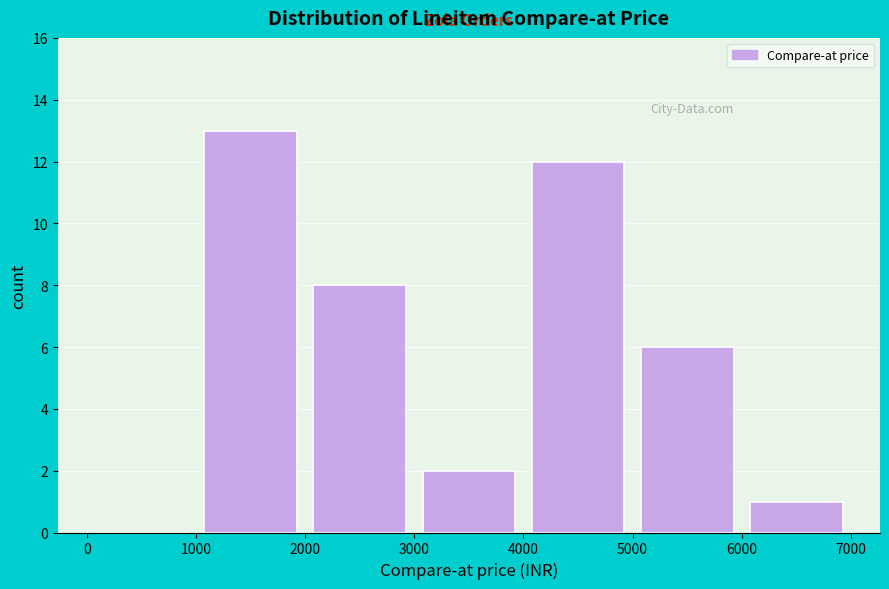

Reading left to right, transcribe this chart: for each bar, give the range it covers on the x-axis and its height. The values are not printed on the chart, so give them approximately, as read against the axis.

0 to 1000: 0
1000 to 2000: 13
2000 to 3000: 8
3000 to 4000: 2
4000 to 5000: 12
5000 to 6000: 6
6000 to 7000: 1